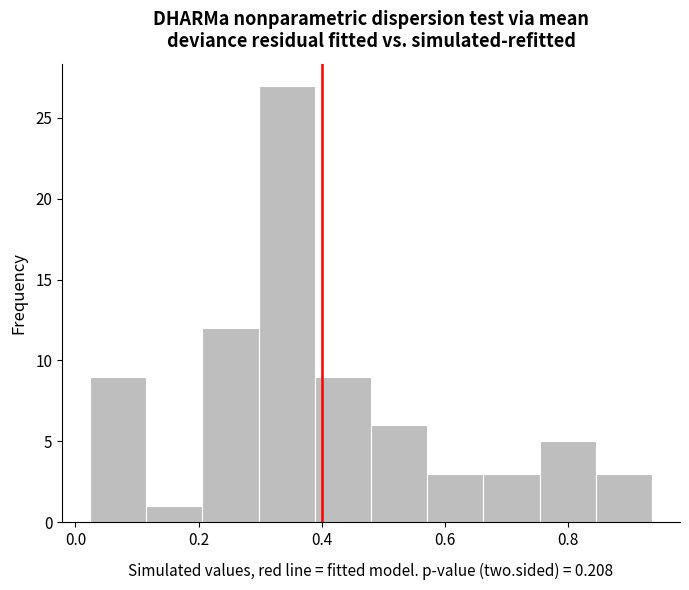

Which range on the x-axis has the tallest bar?

0.30 to 0.38